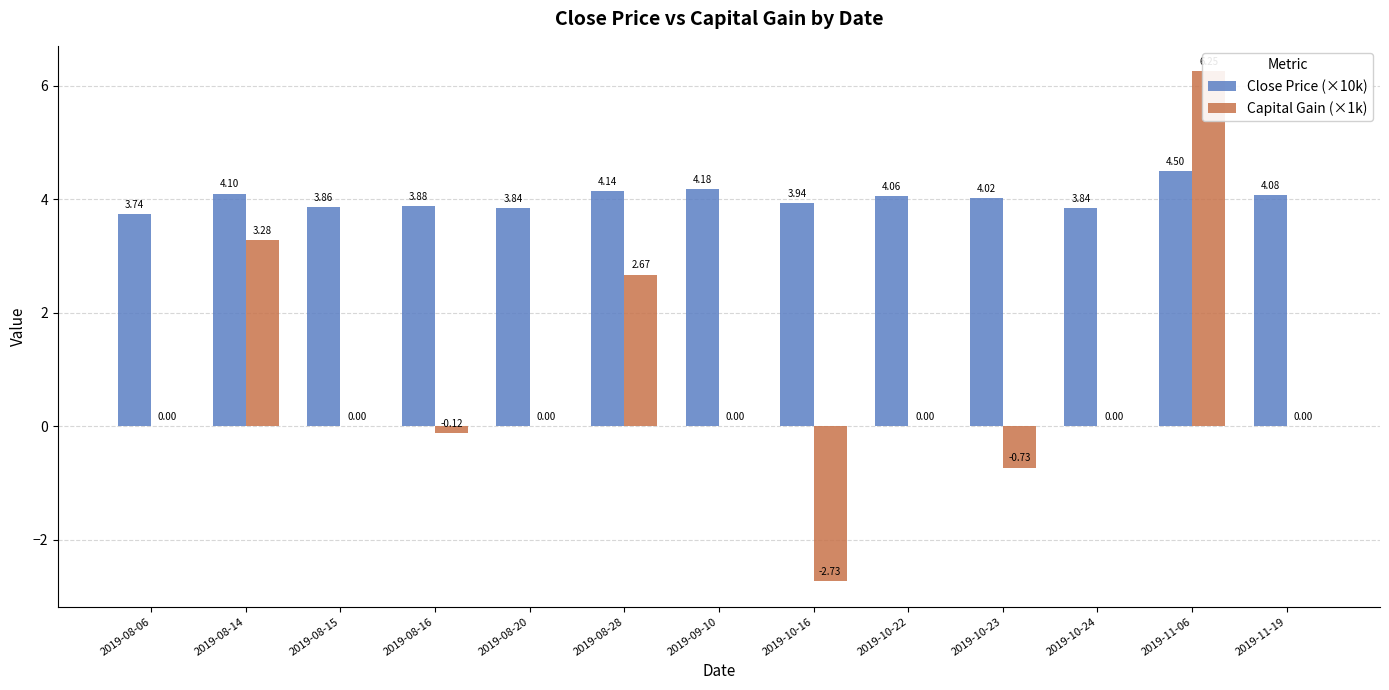

What are all the series names shown in the legend?

Close Price (×10k), Capital Gain (×1k)